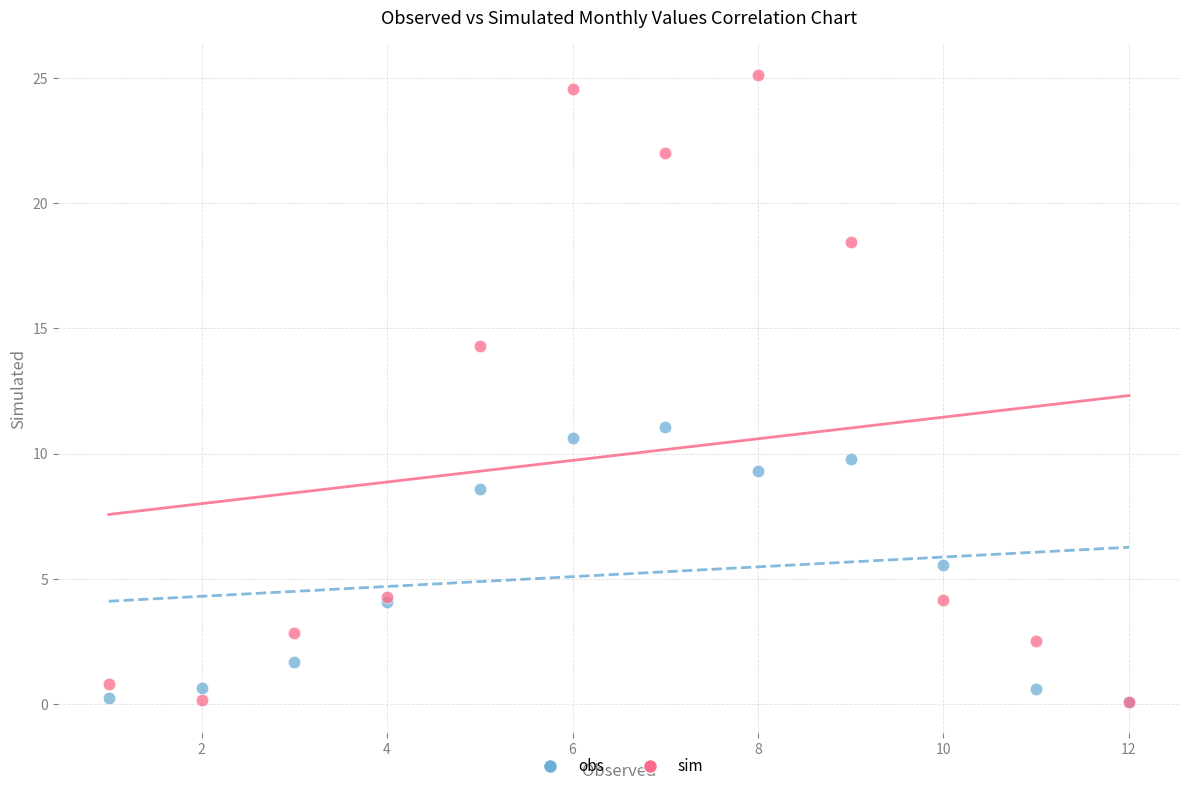

In the sim series, what Y value is closest to 12?

14.3